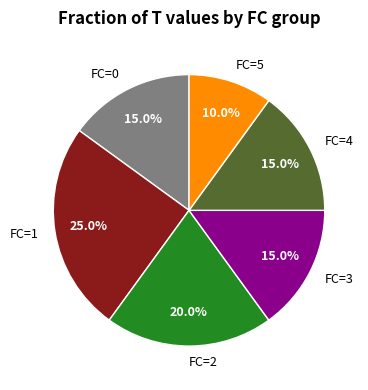

To the nearest percent, what portion does FC=2 represent?

20%